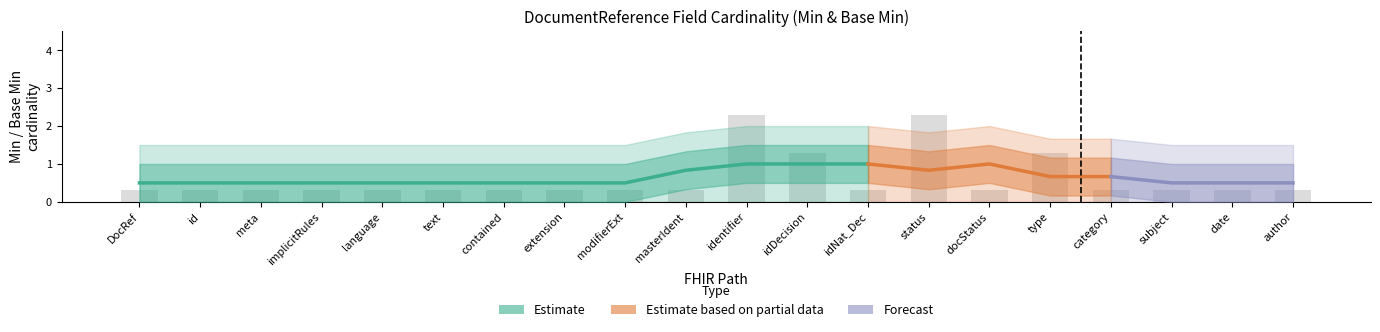

True or false: base_min_values has a value of 1 at 6.

False